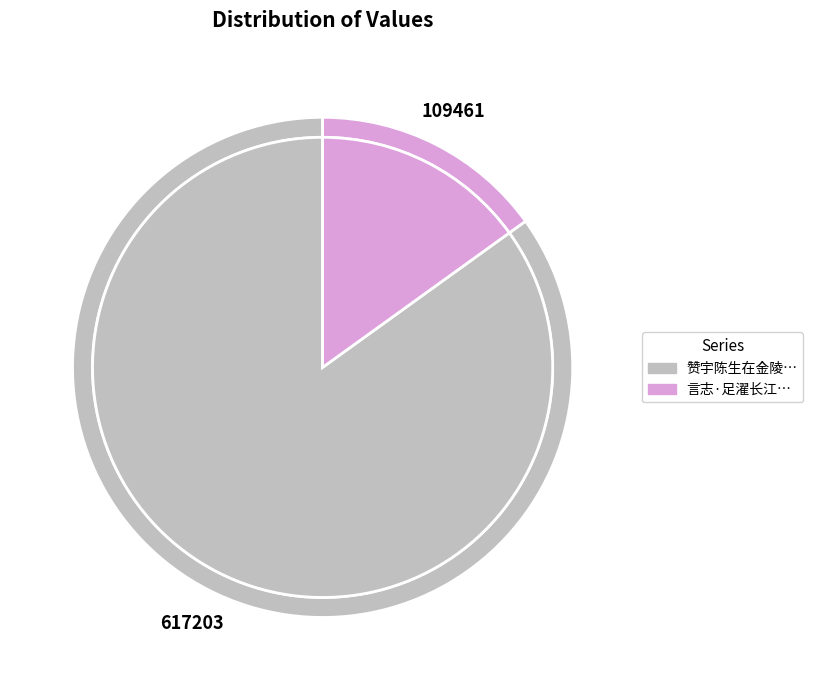

Is the sum of 言志·足濯长江万里流 and 赞宇陈生在金陵为贾矣而手不释卷其志足嘉也诗以赠之 greater than half?

Yes